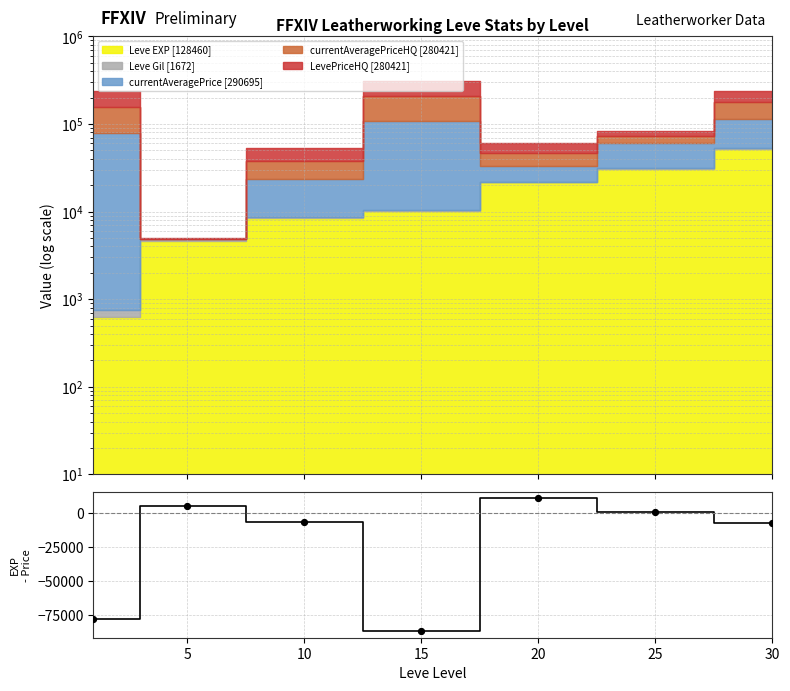

Between 25 and 15, which is larger?

25